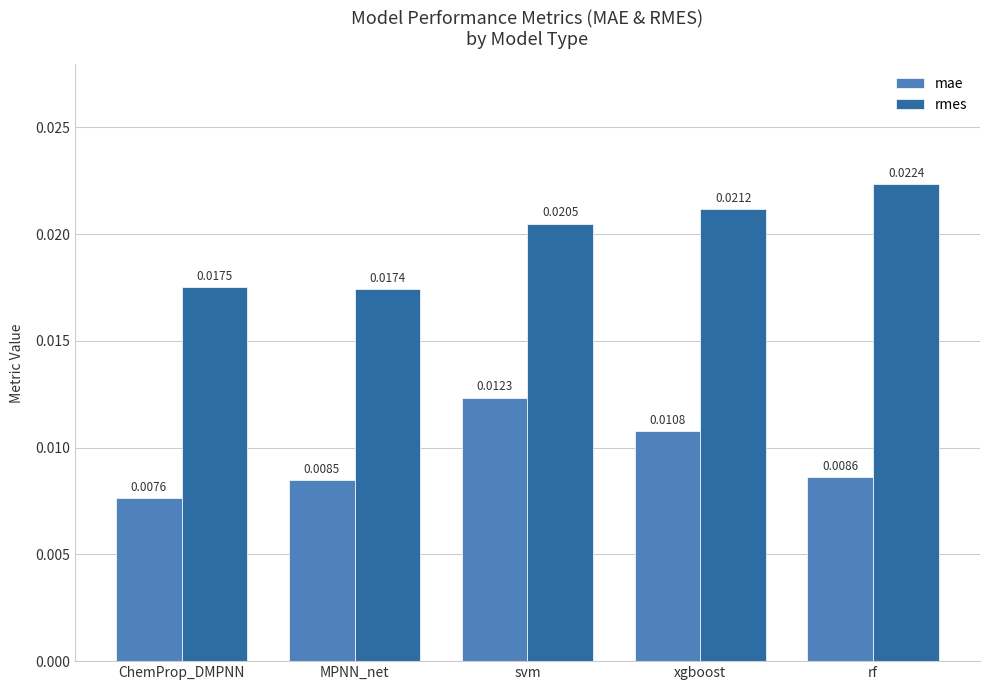

What are all the series names shown in the legend?

mae, rmes